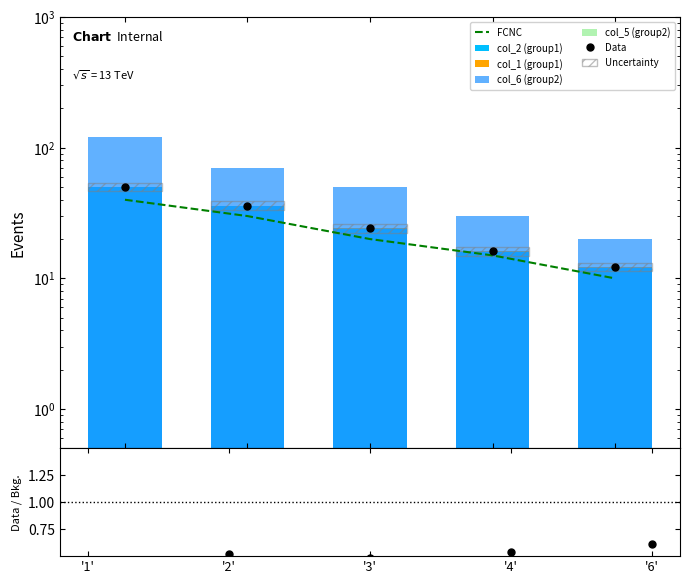

What is the sum of the FCNC values at '3' and '1'?

60.0